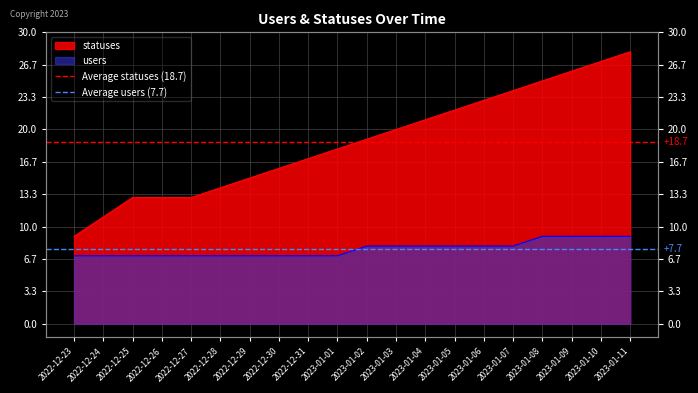

The Average statuses (18.7) series shows 28.2 at 2022-12-24. True or false?

False